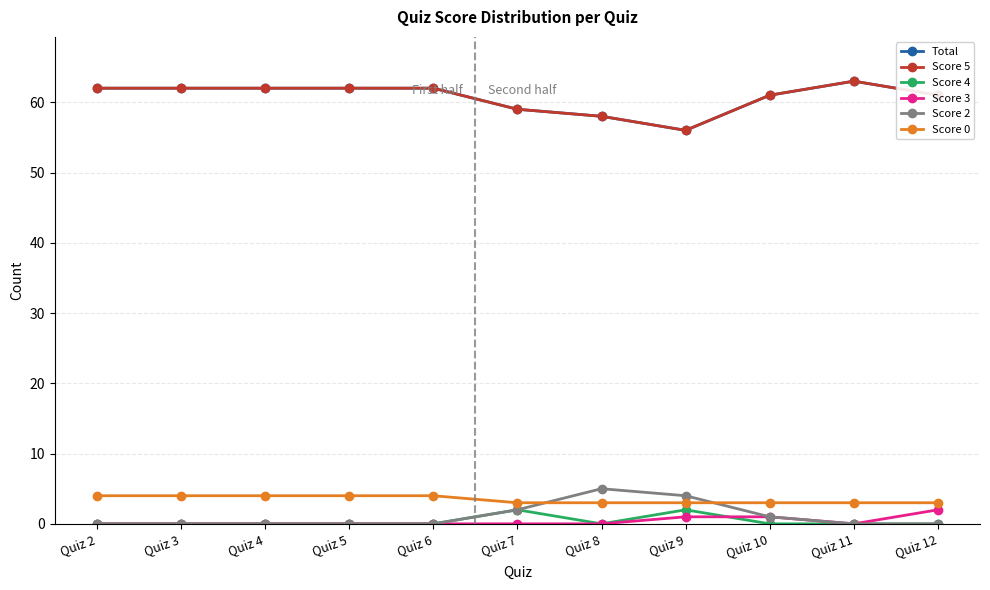

Is this an area chart (filled region under the line)?

No